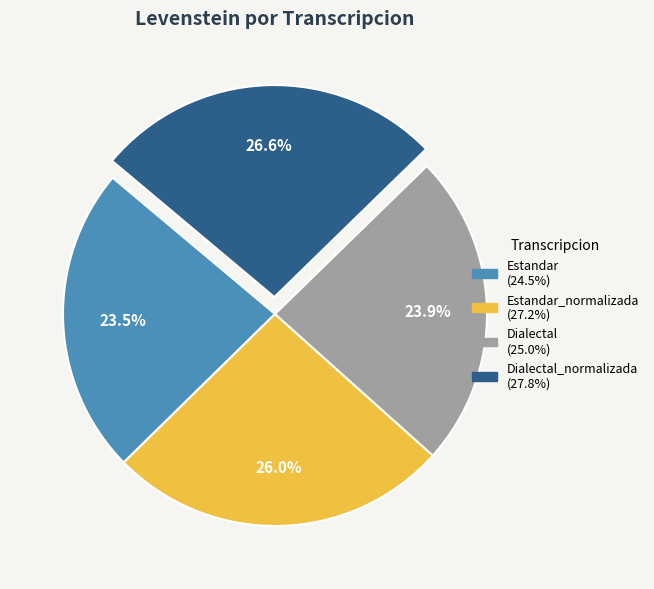

Is there any slice that represents more than half of the pie?

No